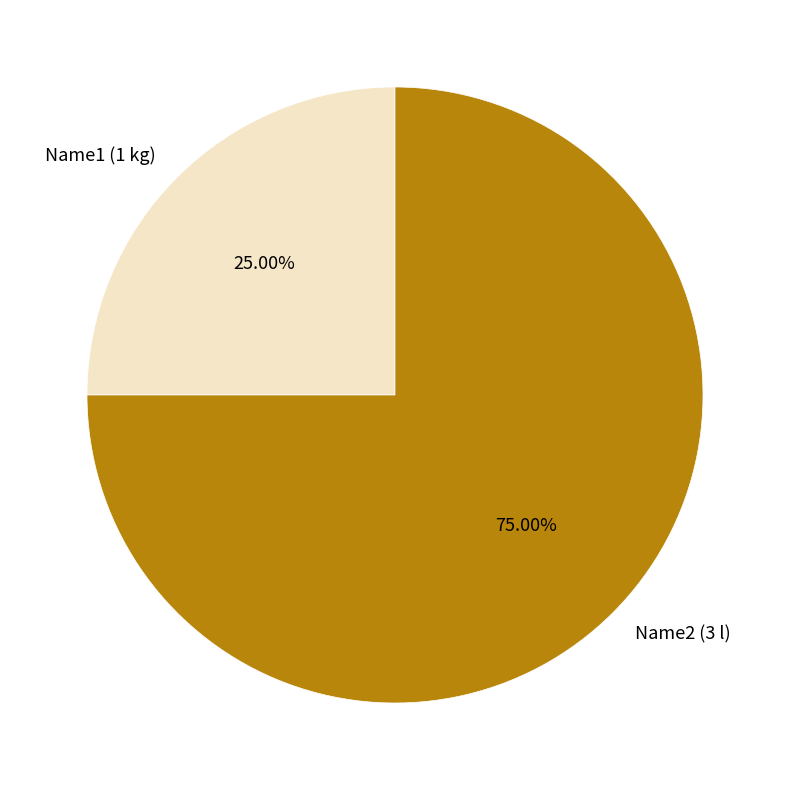

Is Name1 (1 kg) the majority of the pie?

No